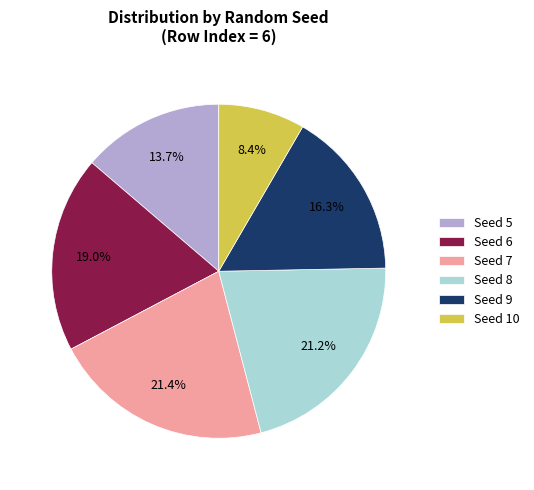

Which slice is the smallest?

Seed 10